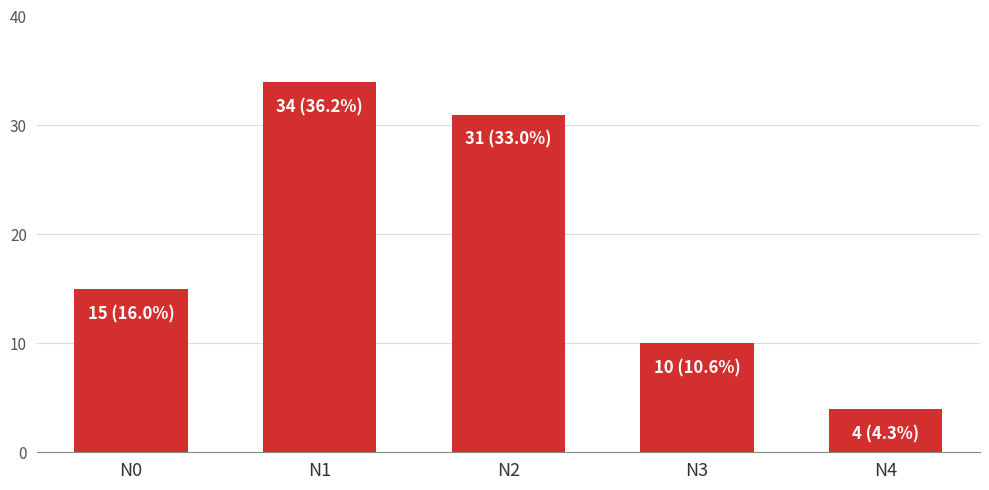

What is the average value?

19